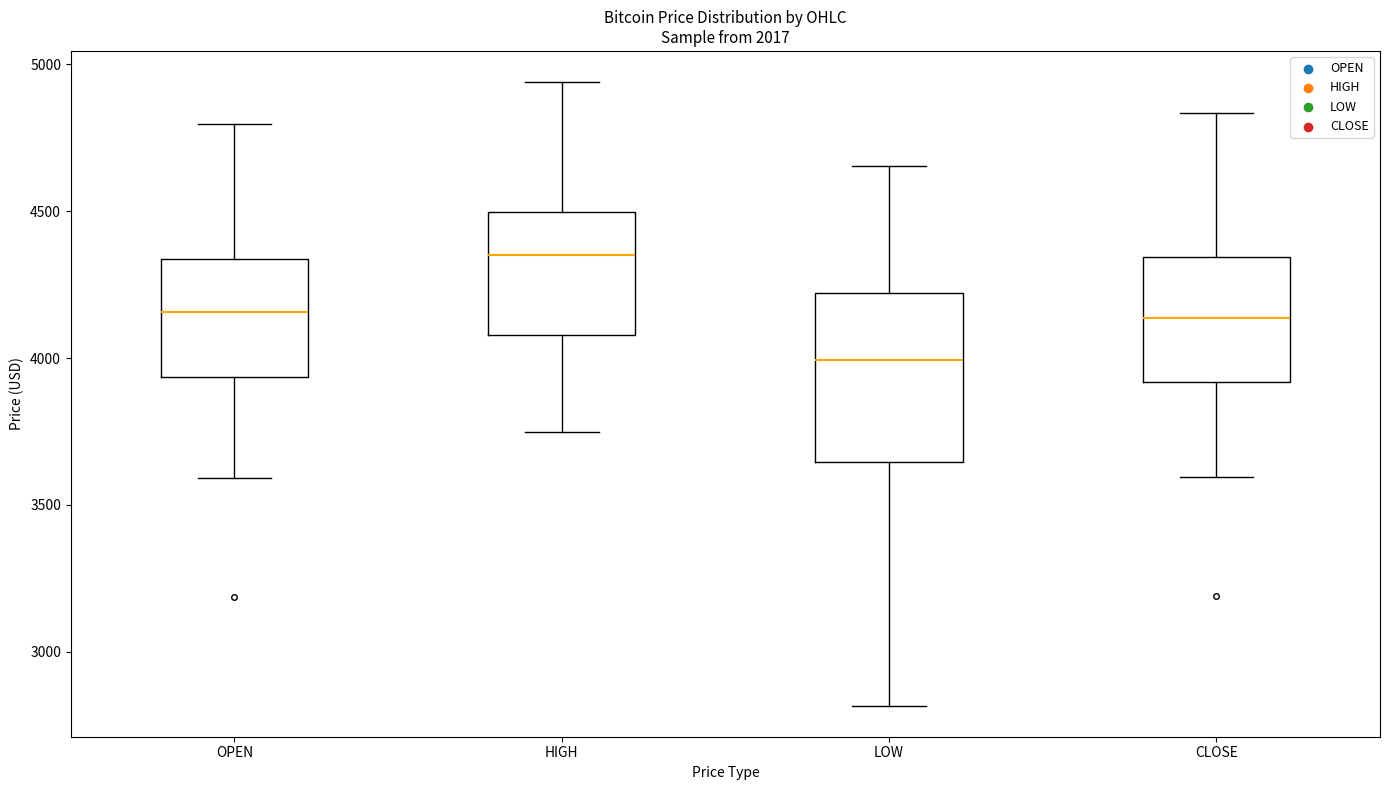

Comparing the boxes themselves (not the whiskers), which one is the tallest?

LOW